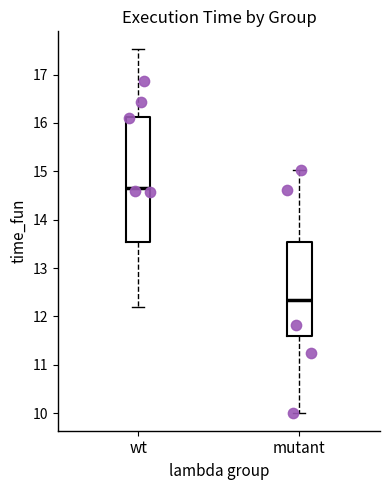

Comparing the boxes themselves (not the whiskers), which one is the tallest?

wt